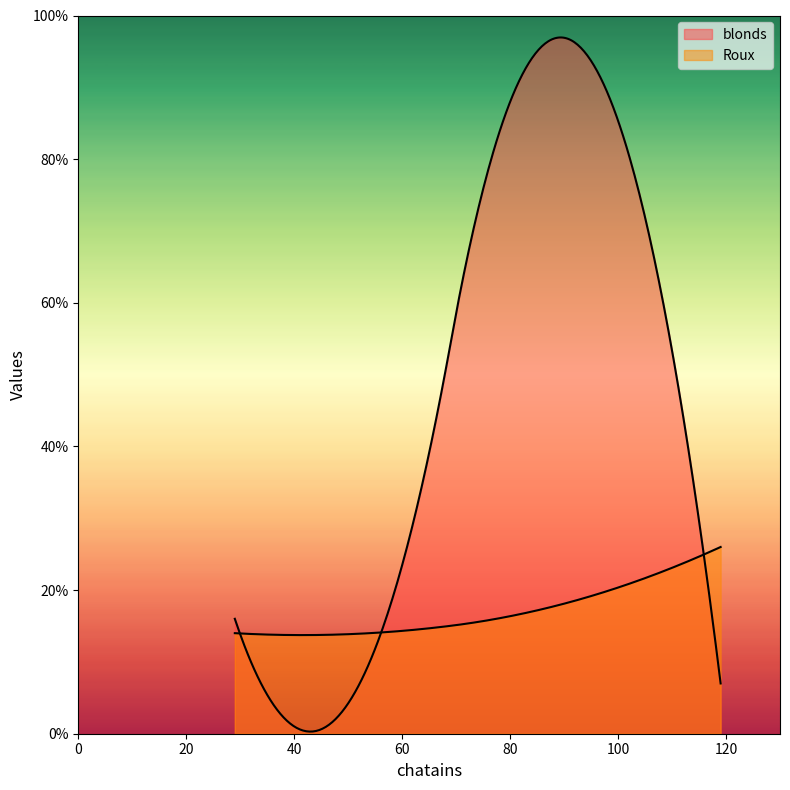

List the series in order of their overall mean, highest first.

blonds, Roux